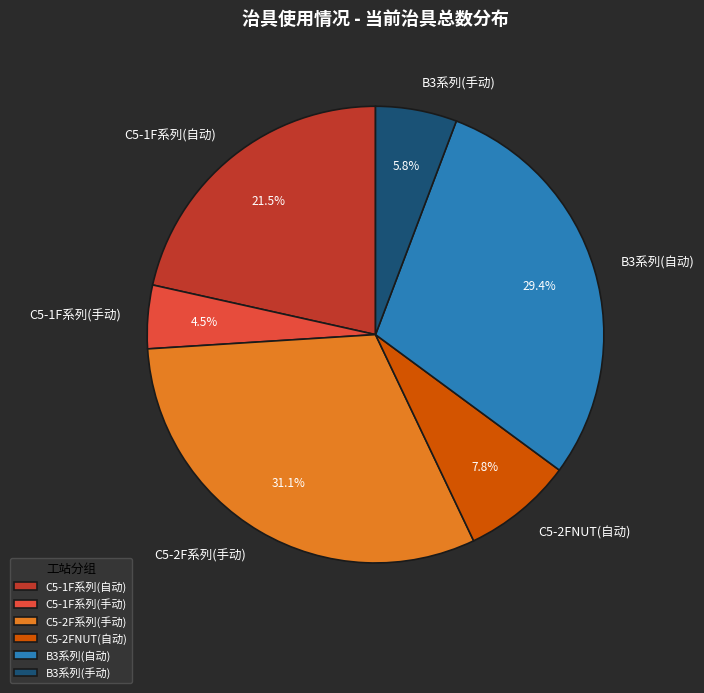

Combined, what portion of the pie is C5-1F系列(自动) and C5-2FNUT(自动)?

29.3%